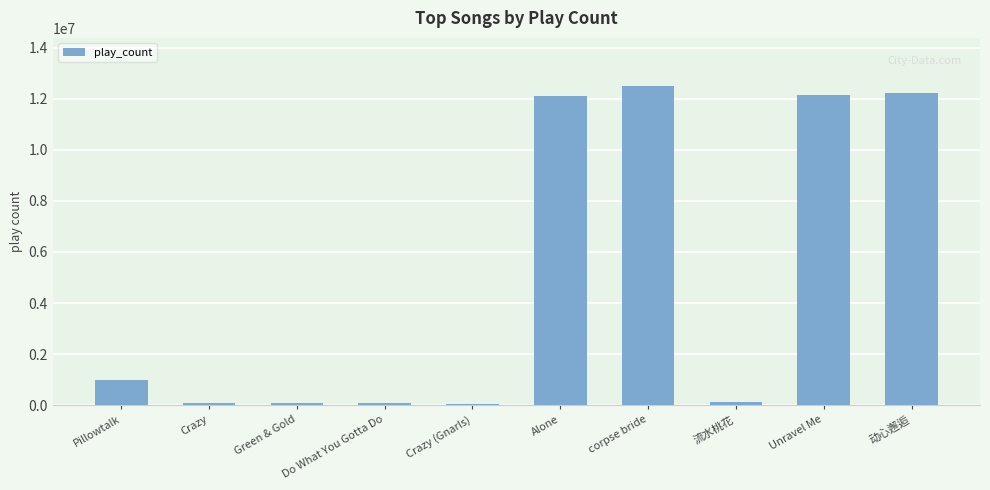

What is the smallest value displayed?

57955